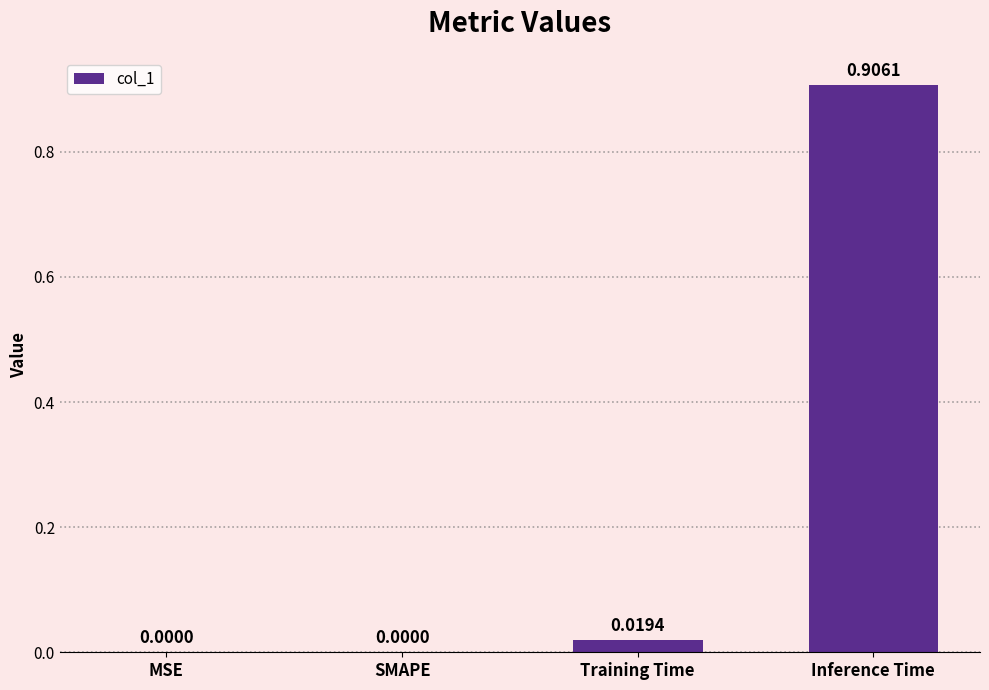

Which category has the highest value across all series?

Inference Time